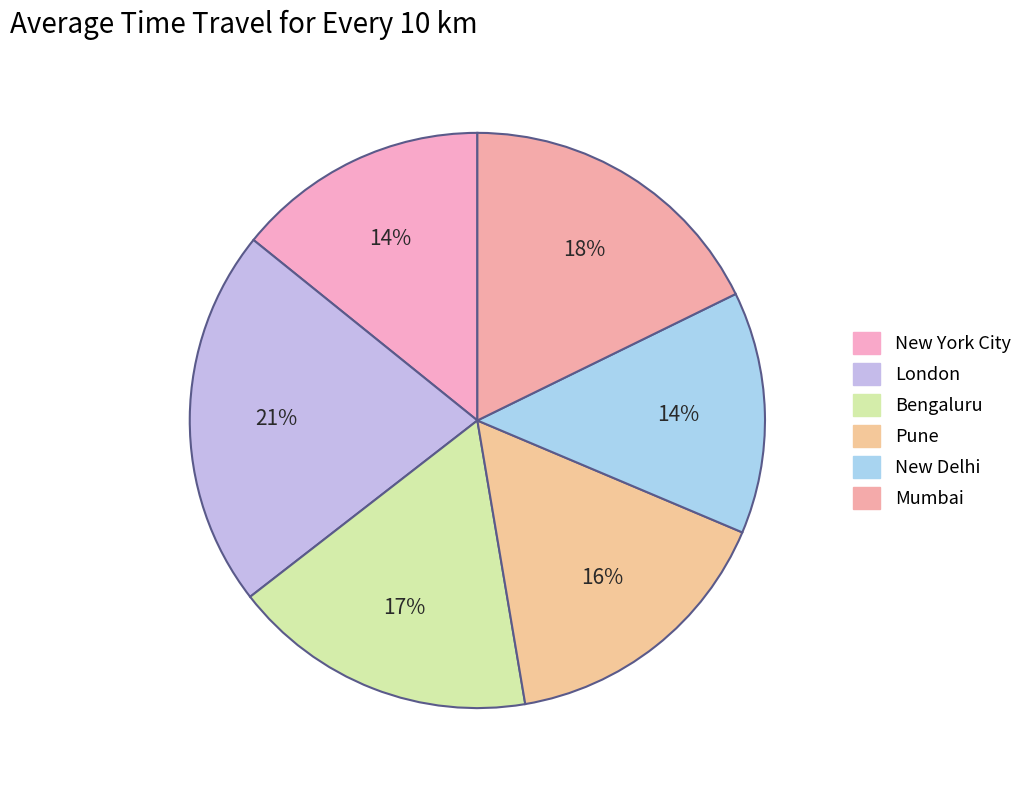

Which slice is the largest?

London